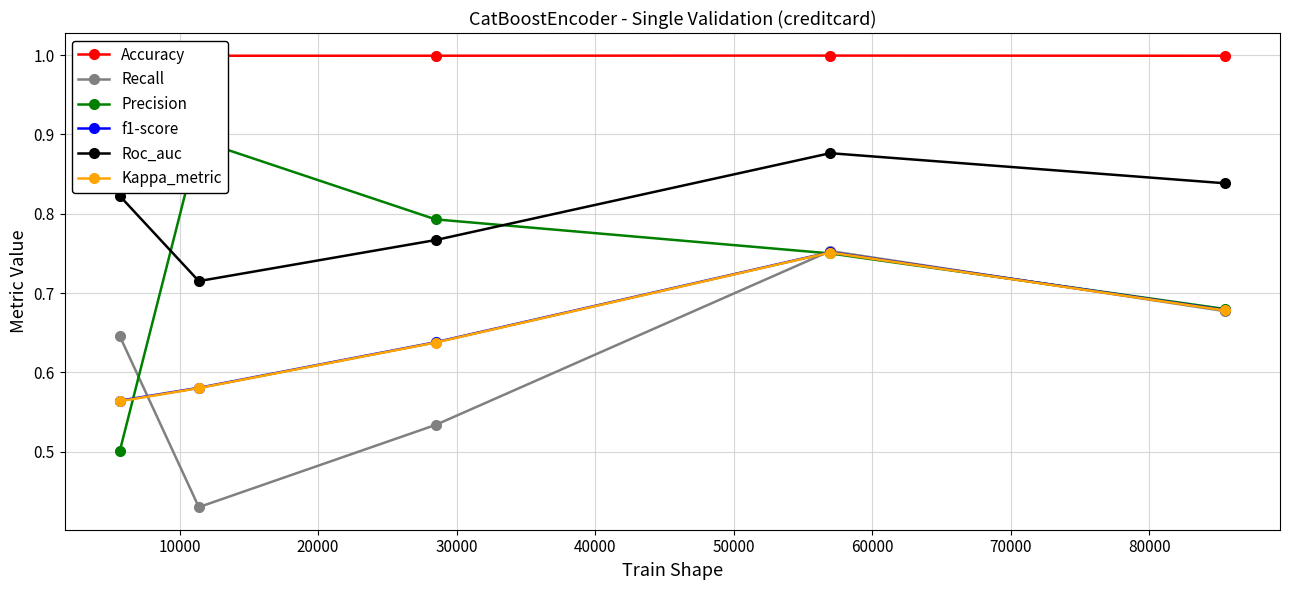

Count the Recall values in the range 0 to 1.

5